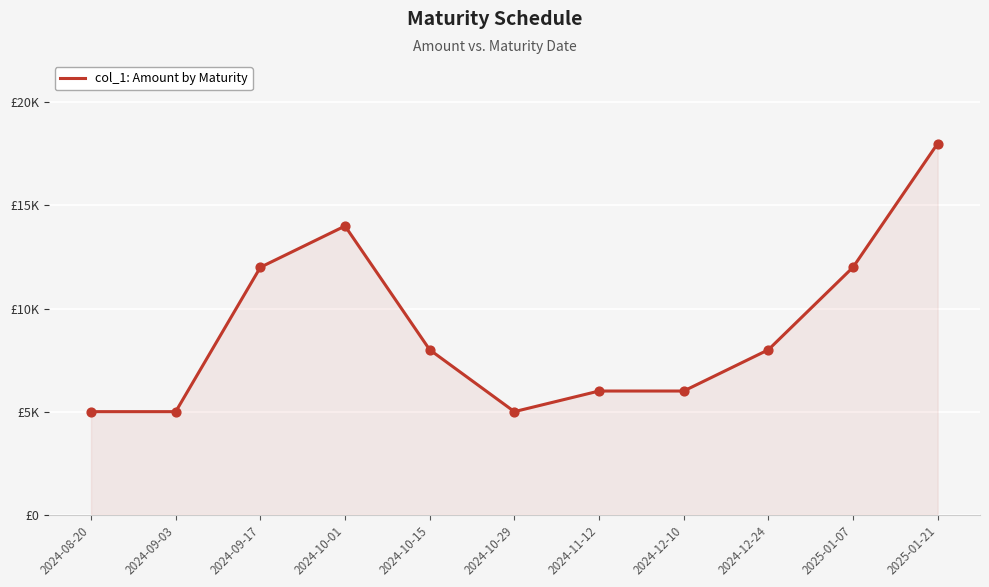

Approximately how many times larger is the value at 2024-11-12 compared to 2024-12-10?

1.0